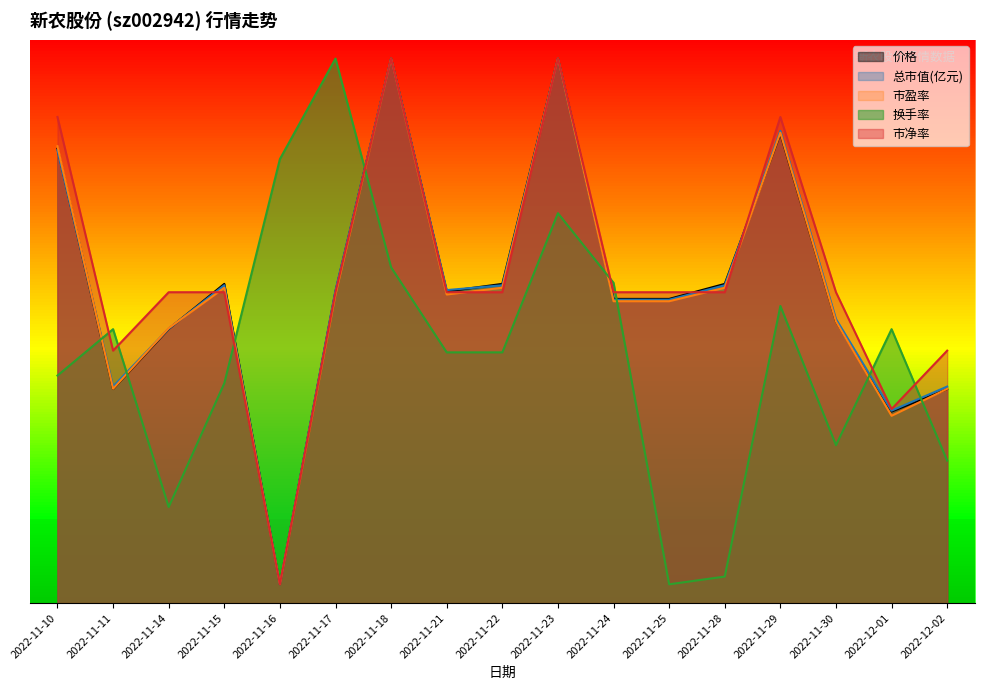

How many values in the 市盈率 series exceed 16?

11